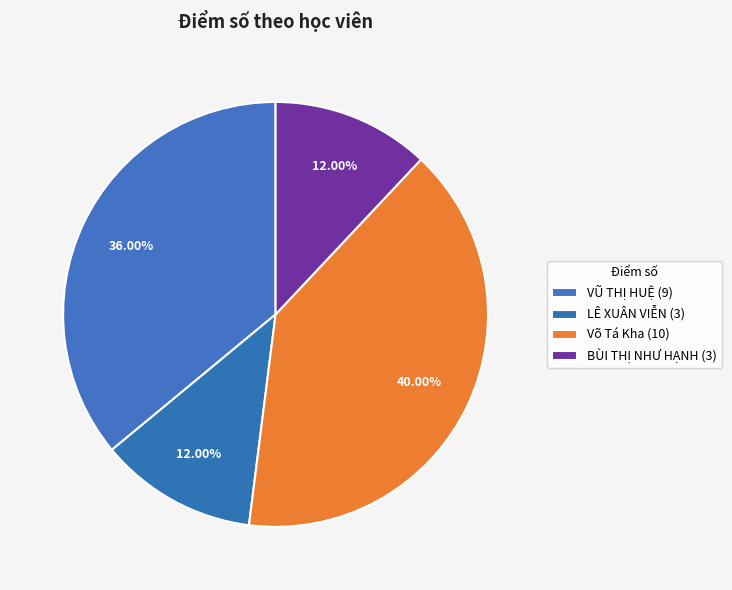

What is the change in value from VŨ THỊ HUỆ to BÙI THỊ NHƯ HẠNH?

-6